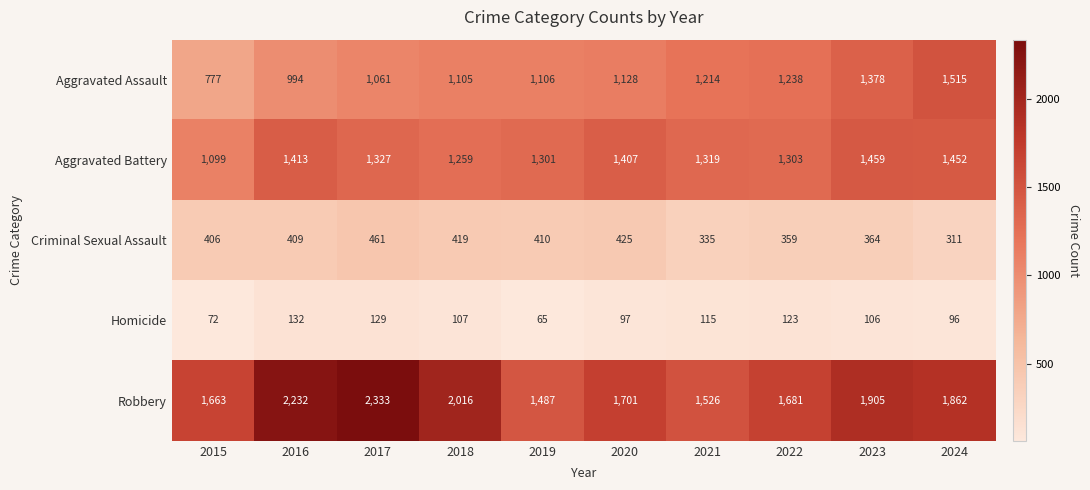

Which category has the lowest value across all series?

2019